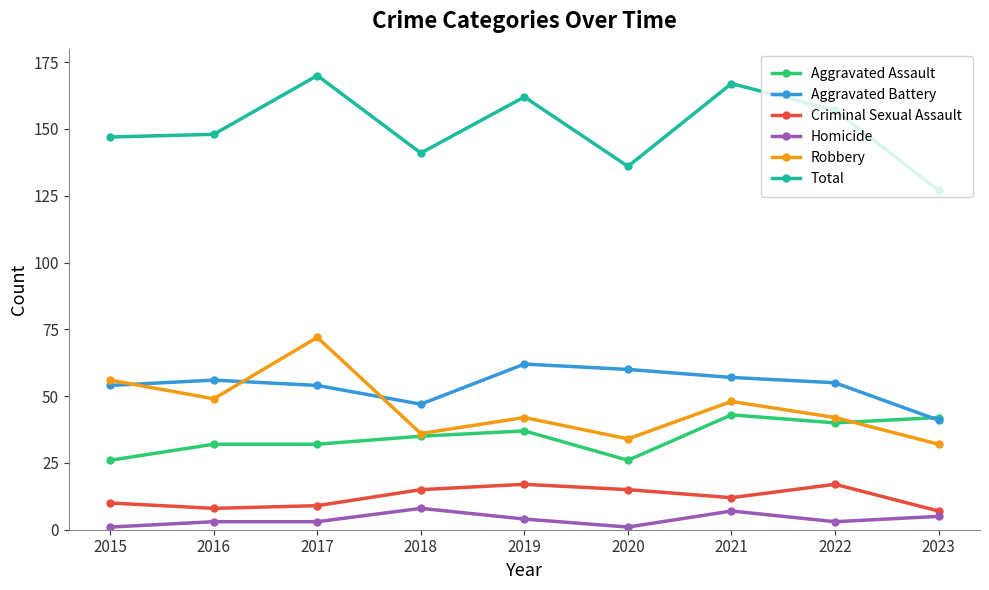

What is the maximum value shown in the chart?

170